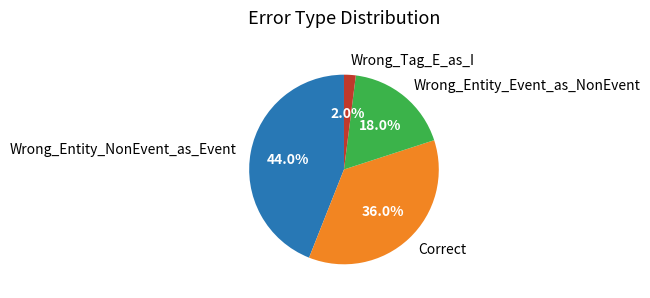

What percentage is the Wrong_Entity_NonEvent_as_Event slice, to the nearest percent?

44%